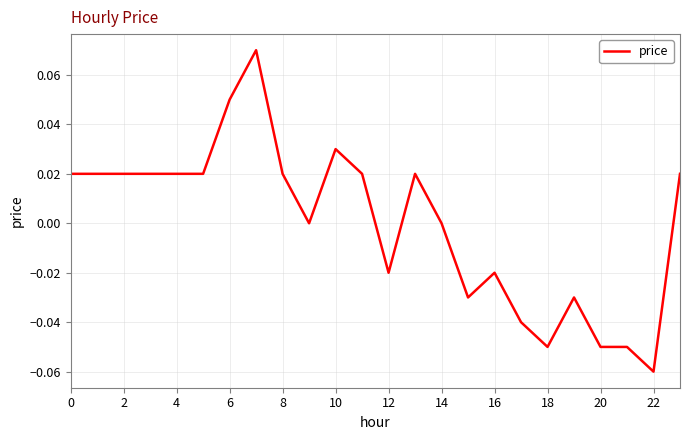

How many lines are shown in the chart?

1